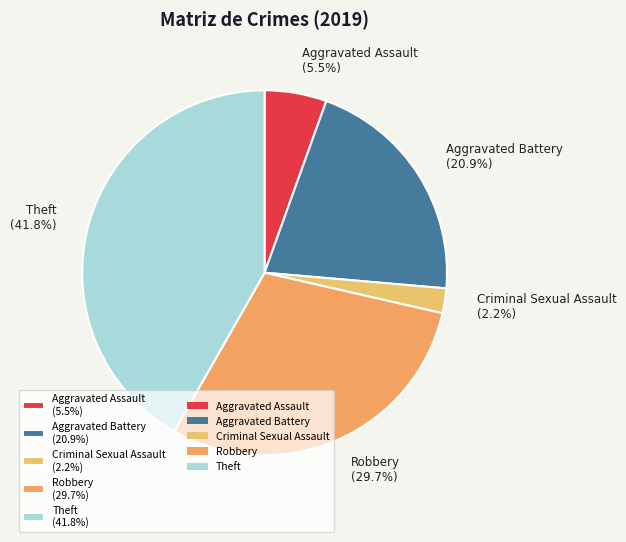

Combined, what portion of the pie is Aggravated Assault (5.5%) and Robbery (29.7%)?

35.2%